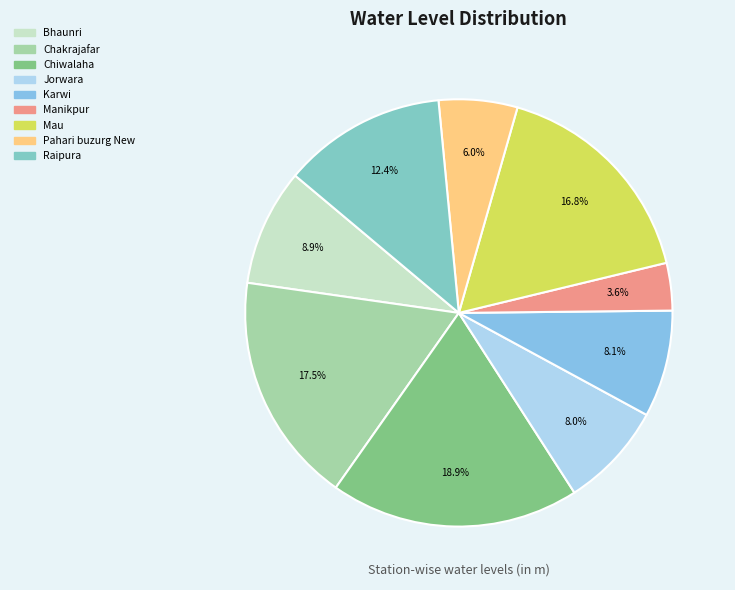

Does Manikpur represent more than half of the total?

No